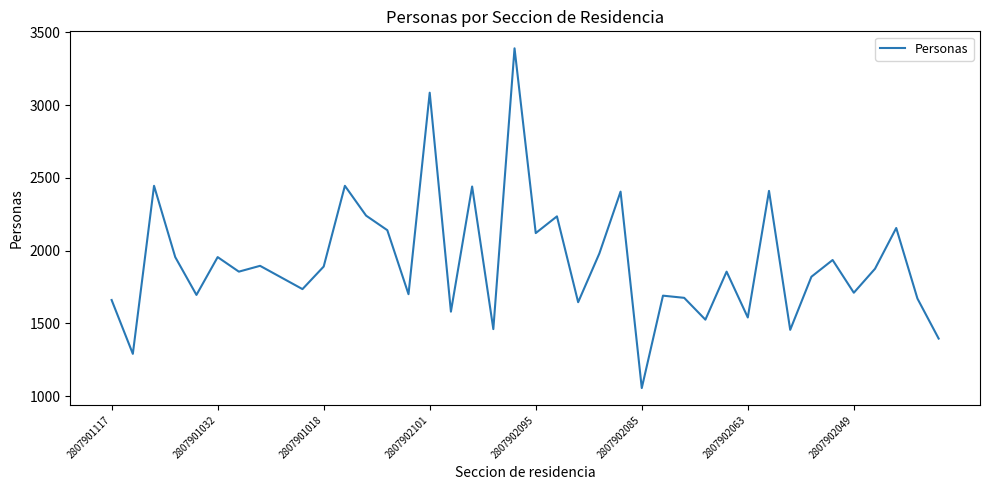

What is the greatest value displayed?

3390